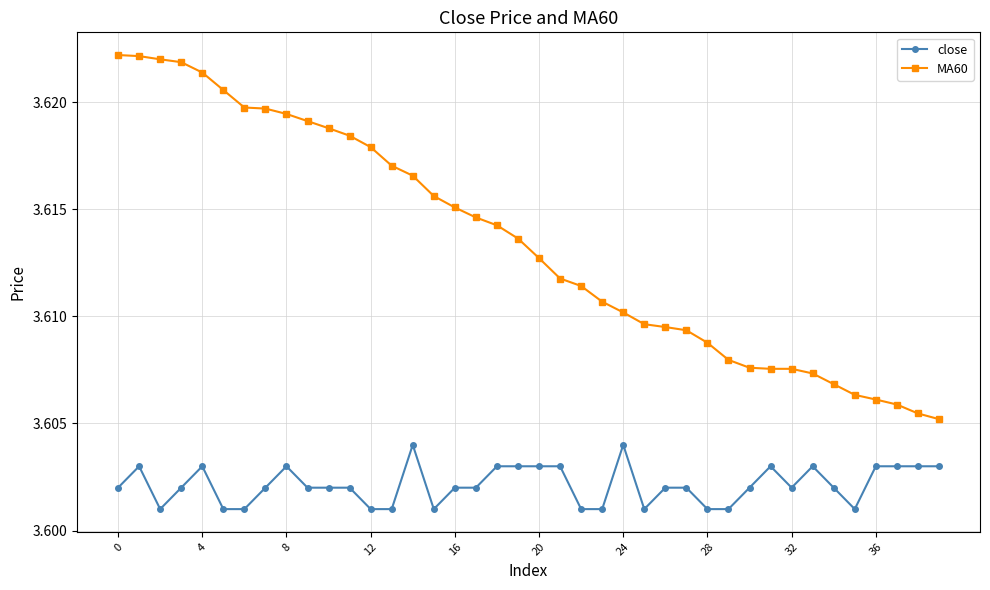

Which series has the largest range (max minus min)?

MA60